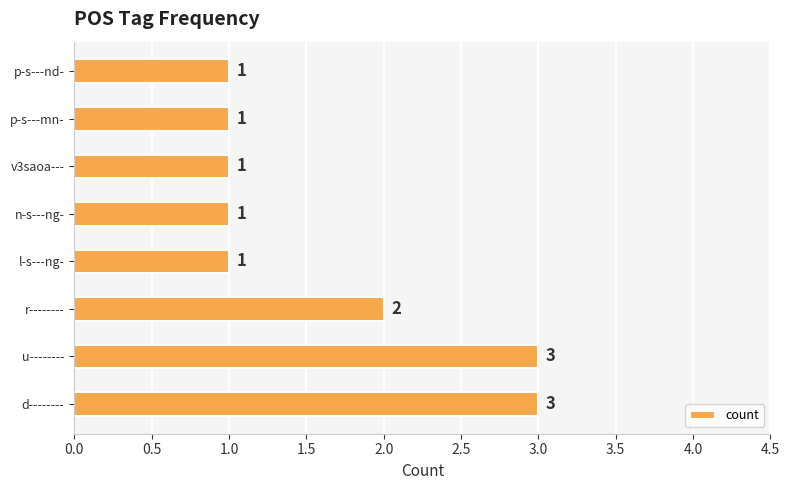

Count the values in the range 1 to 3.

8